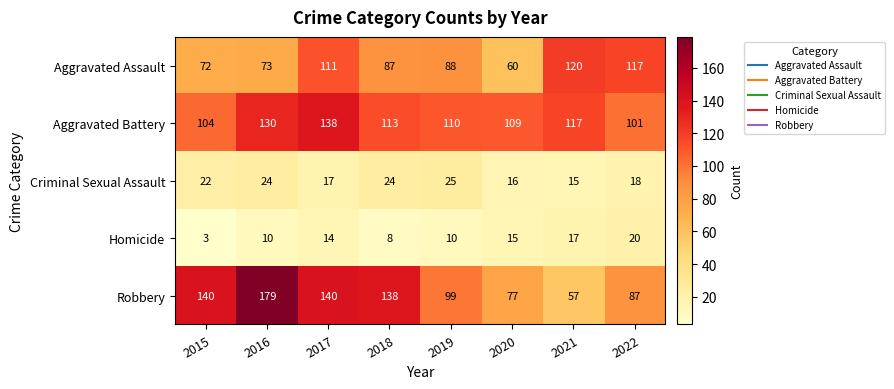

At 2017, list the series in order from largest to smallest.

Robbery, Aggravated Battery, Aggravated Assault, Criminal Sexual Assault, Homicide